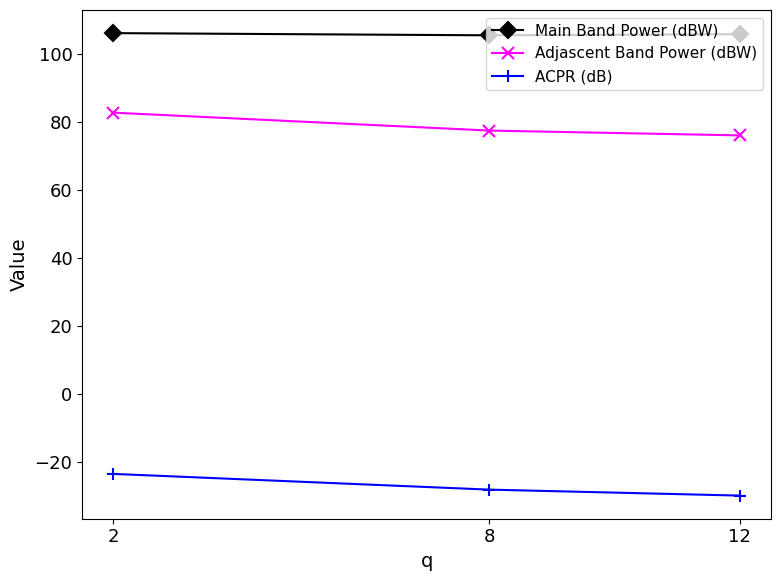

How many lines are shown in the chart?

3